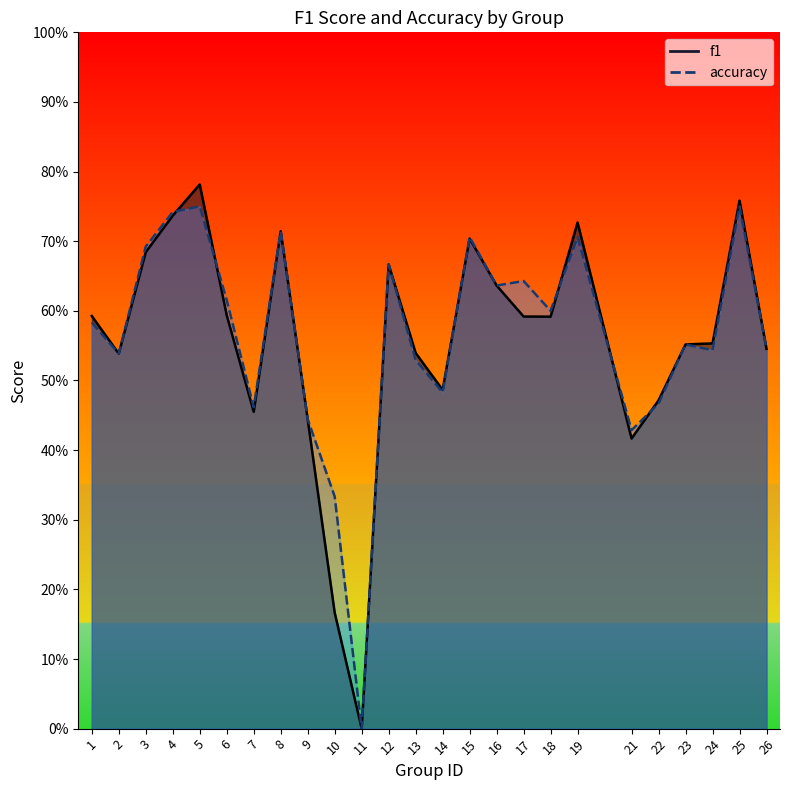

Which has a higher value, 7 or 3?

3